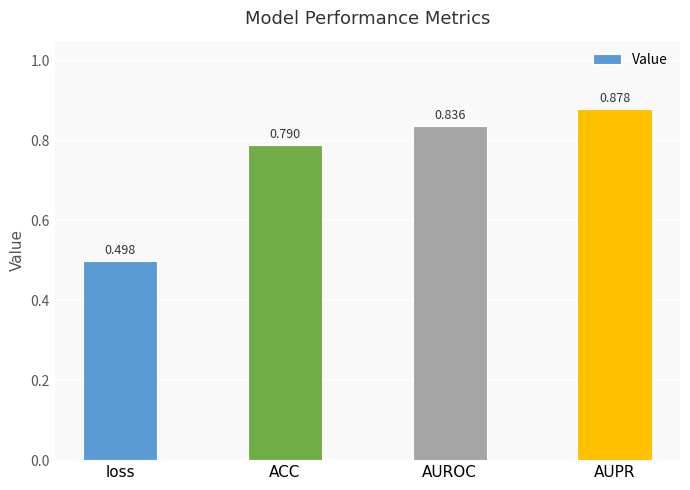

What is the change in value from loss to ACC?

+0.3